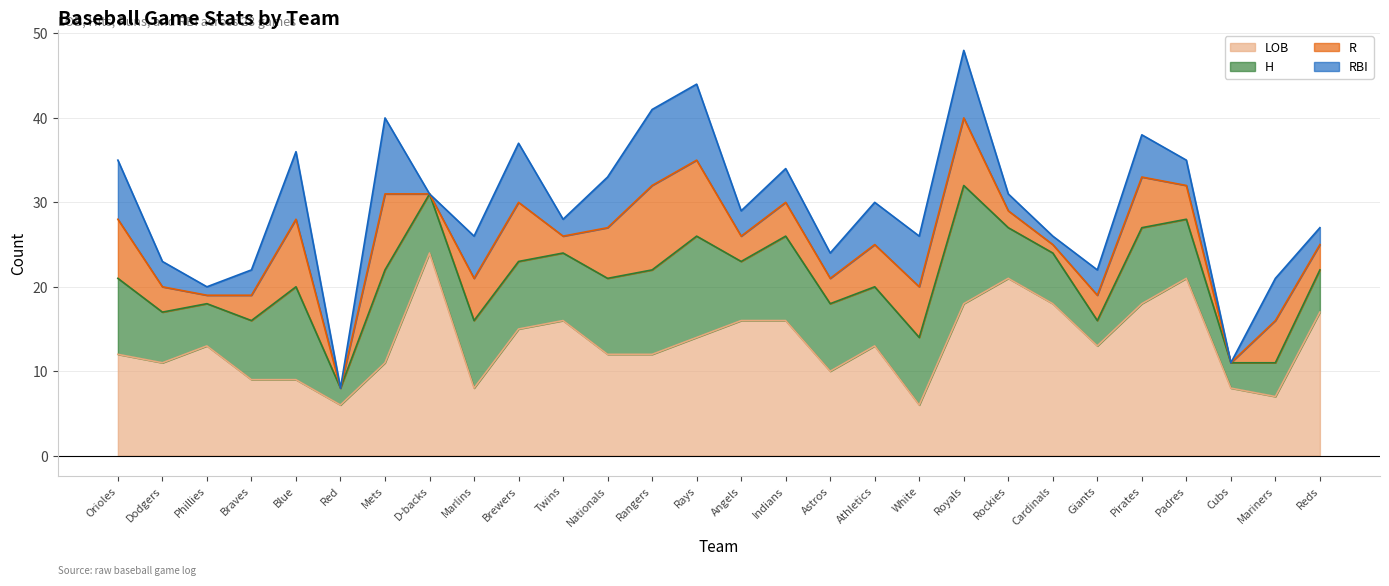

What is the value of the R point at the 19th from the left?

6